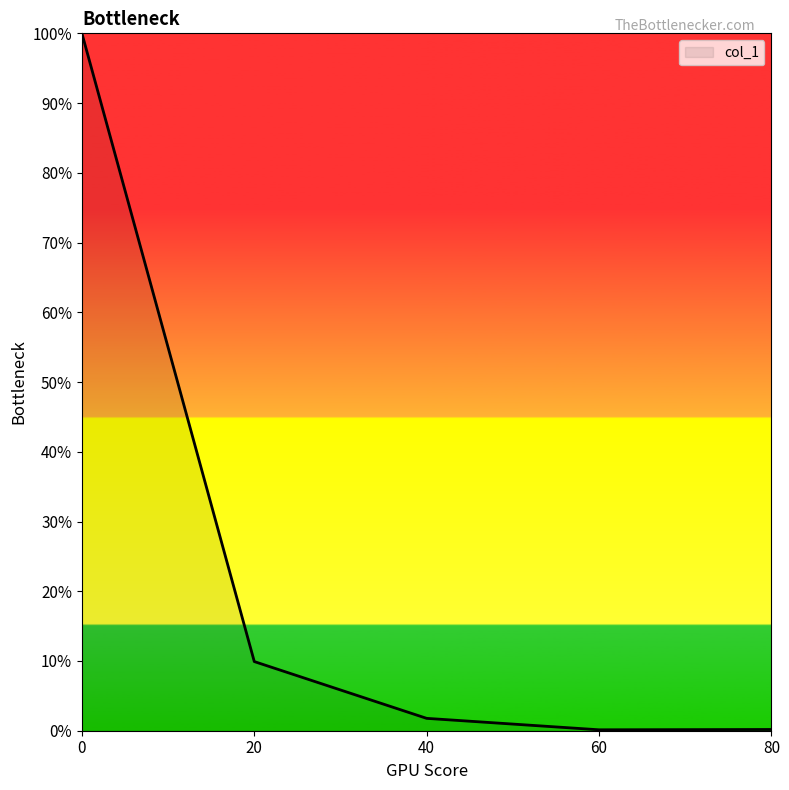

Which label corresponds to the smallest value in the chart?

60